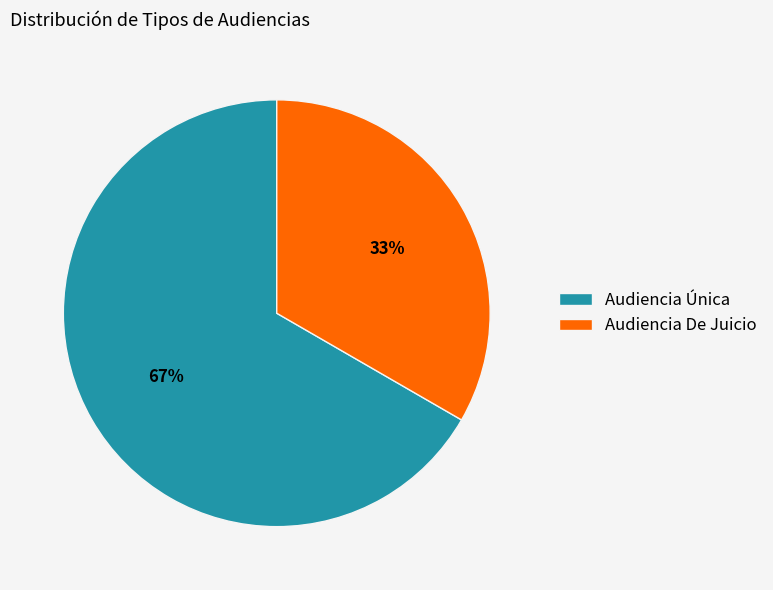

To the nearest percent, what percentage of the pie is Audiencia De Juicio?

33%